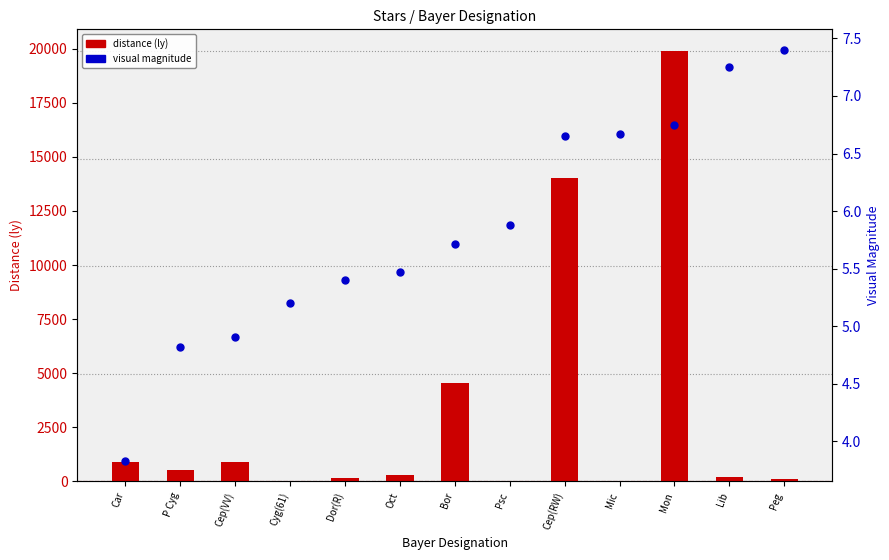

Which series contains the highest Y value?

distance (ly)